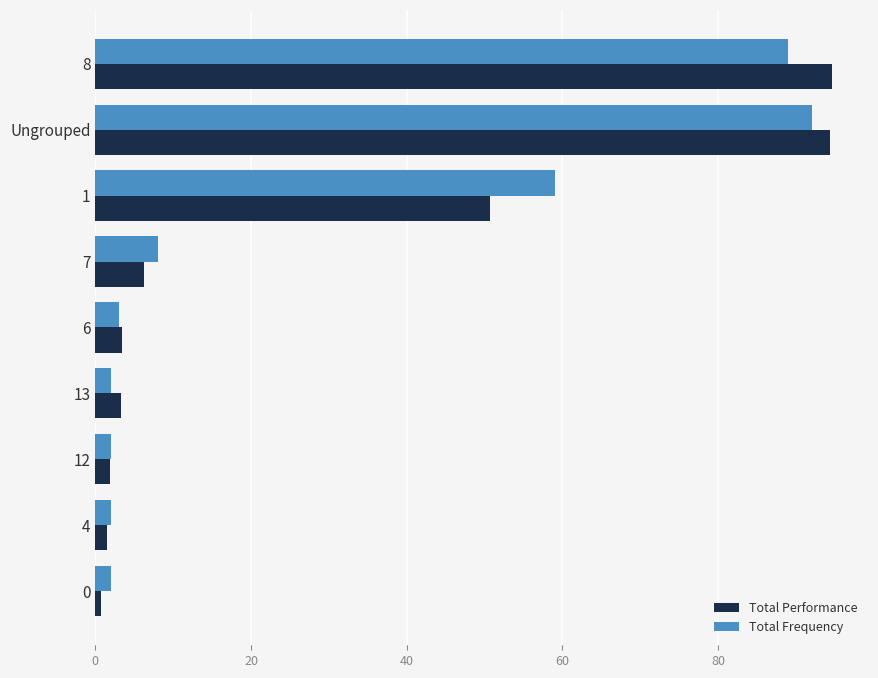

How many distinct data groups are displayed?

2